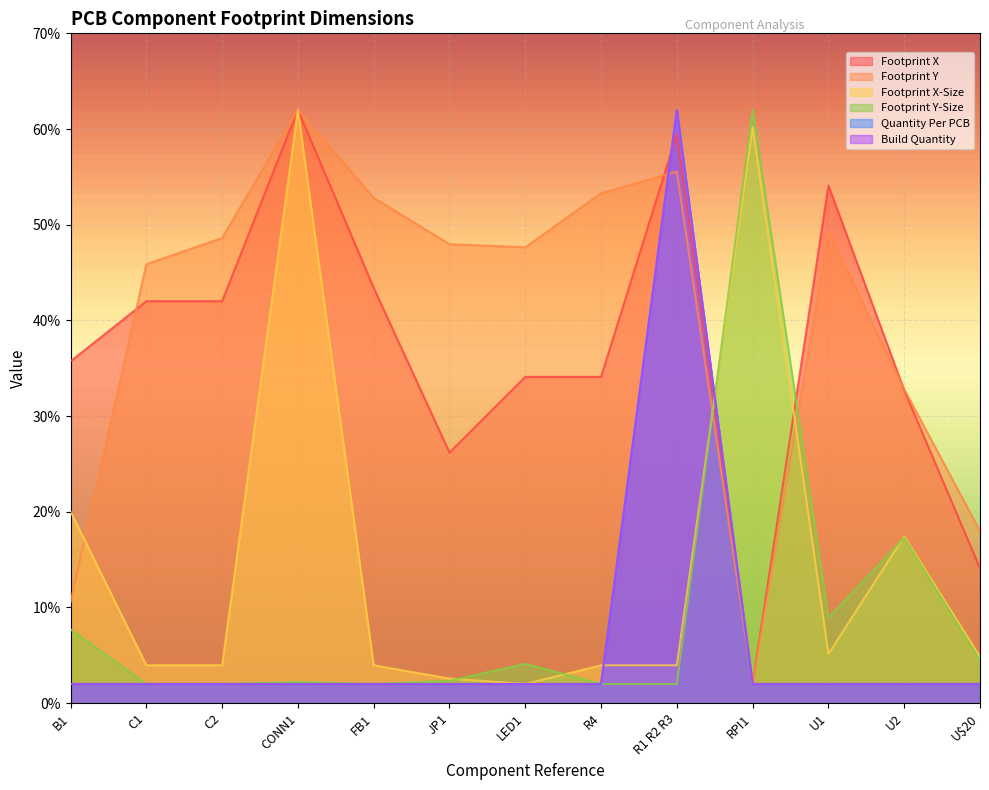

What is the smallest value displayed?

2.0